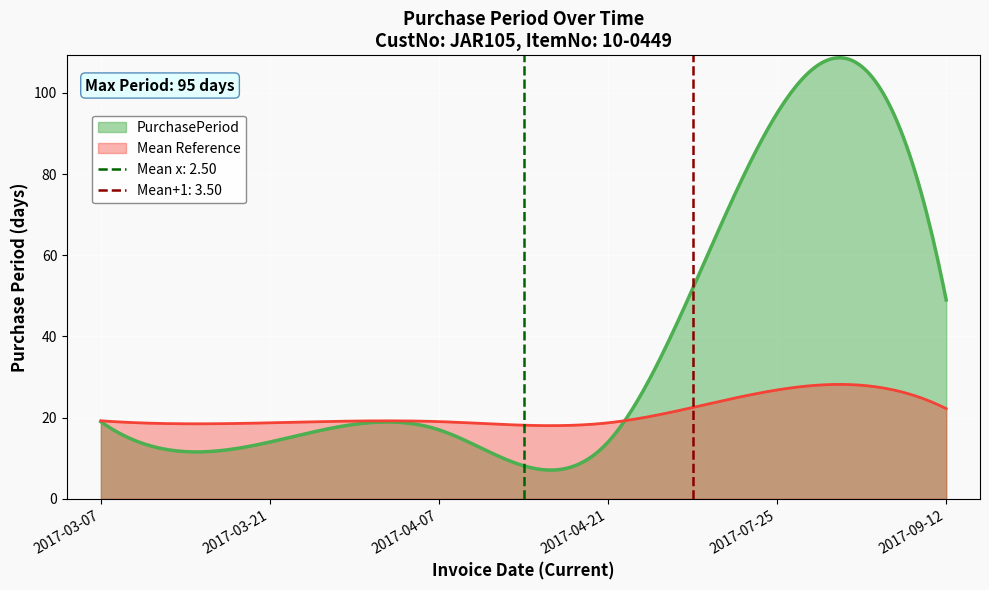

What is the maximum value for PurchasePeriod?

108.7